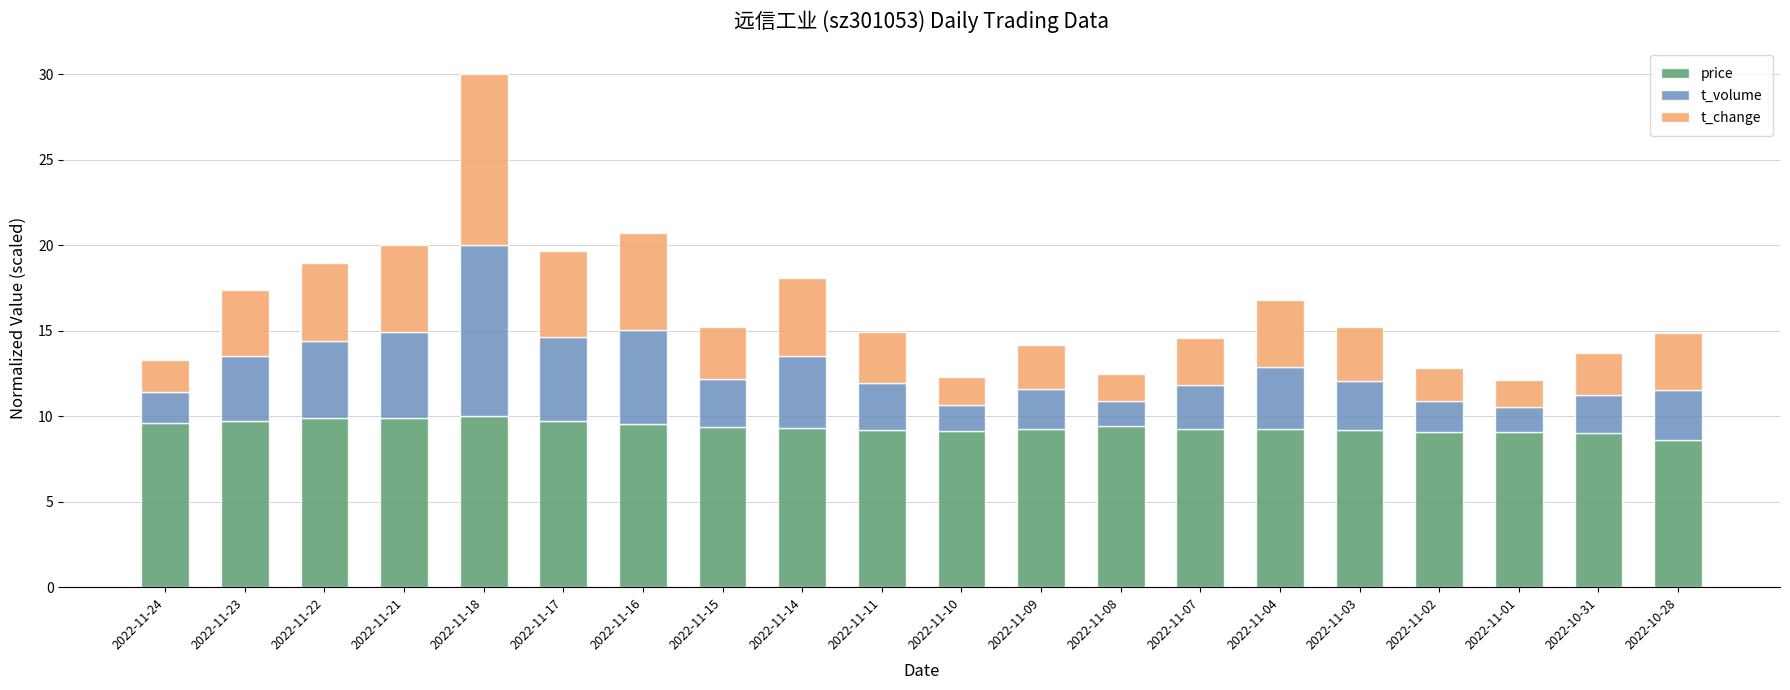

What is the total value across all series at 2022-11-17?

19.7